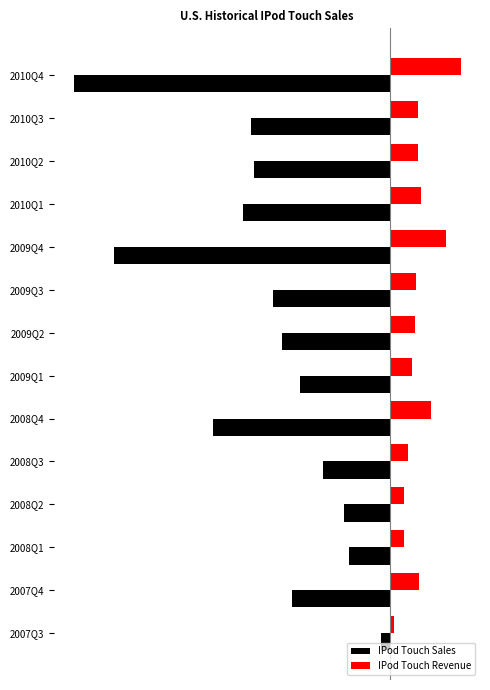

What is the greatest value displayed?

1263